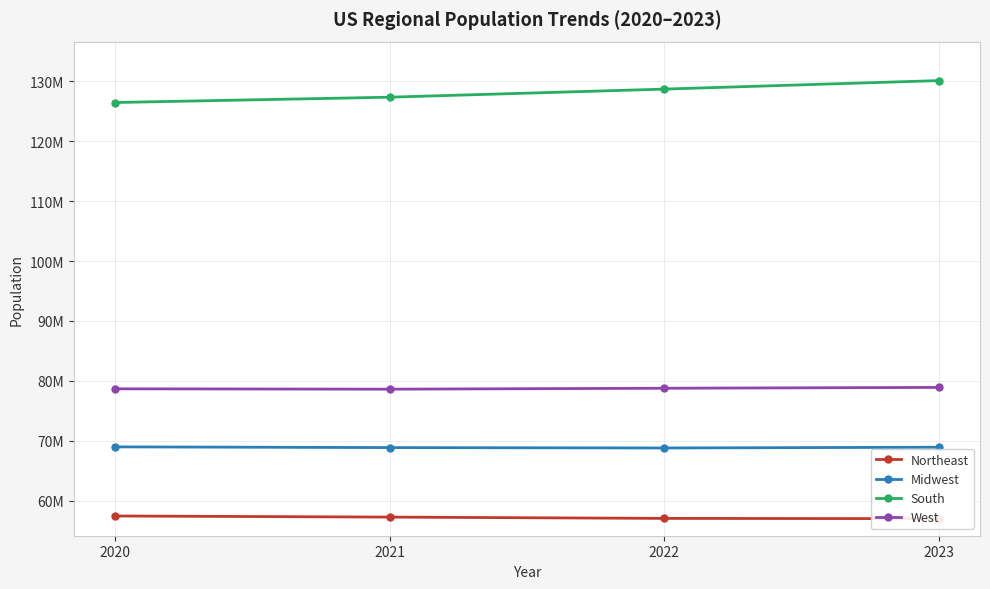

Which series has the largest total across all categories?

South